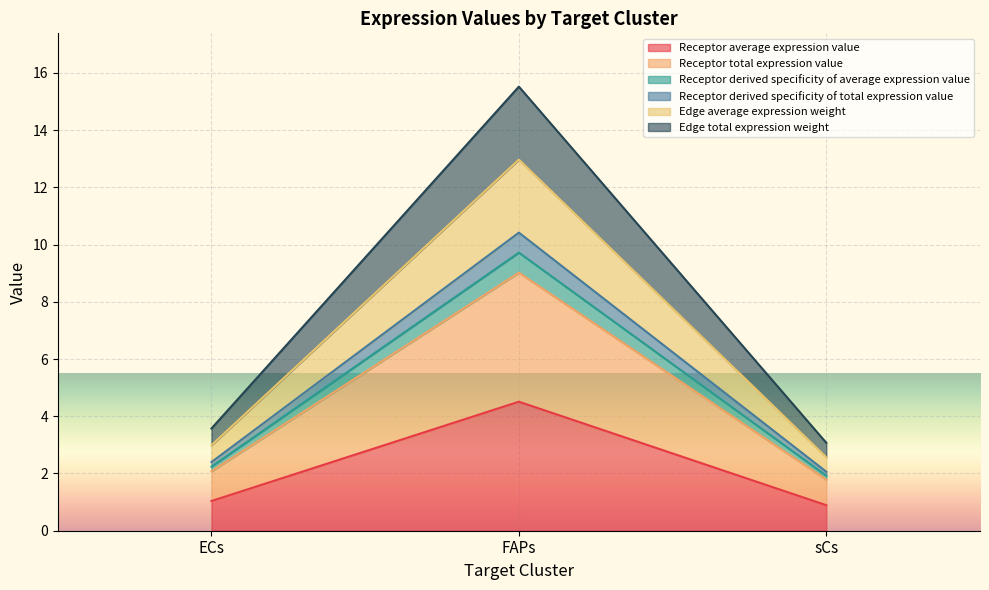

List the labels in order of Edge total expression weight value, largest first.

FAPs, ECs, sCs